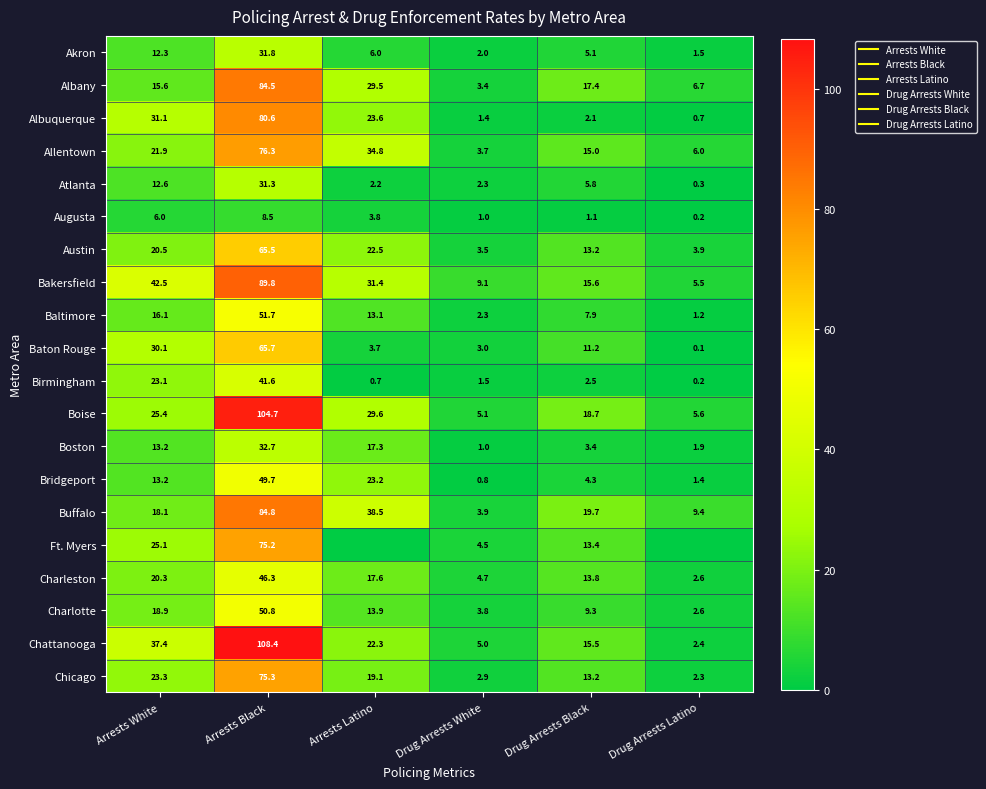

At which category is the sum across all series the highest?

Arrests Black